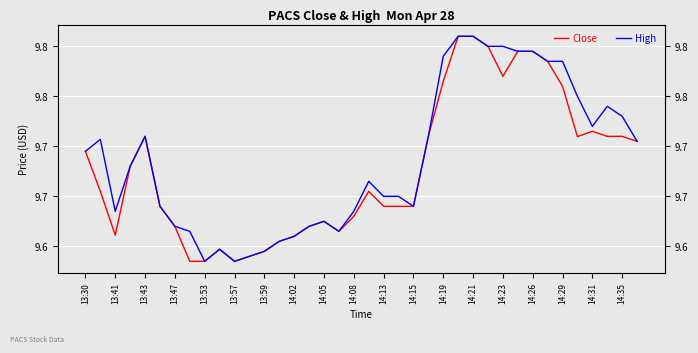

True or false: Close and High cross at least once.

False